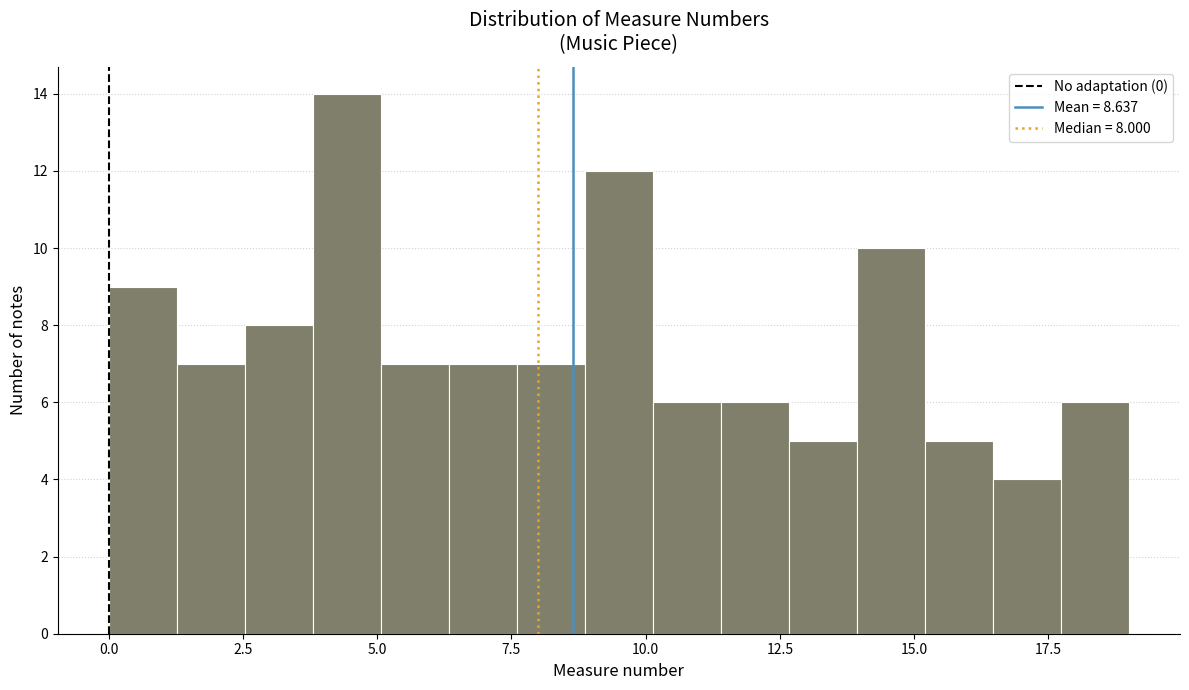

Read against the x-axis, roughly where is the centre of the tallest bar?

4.5